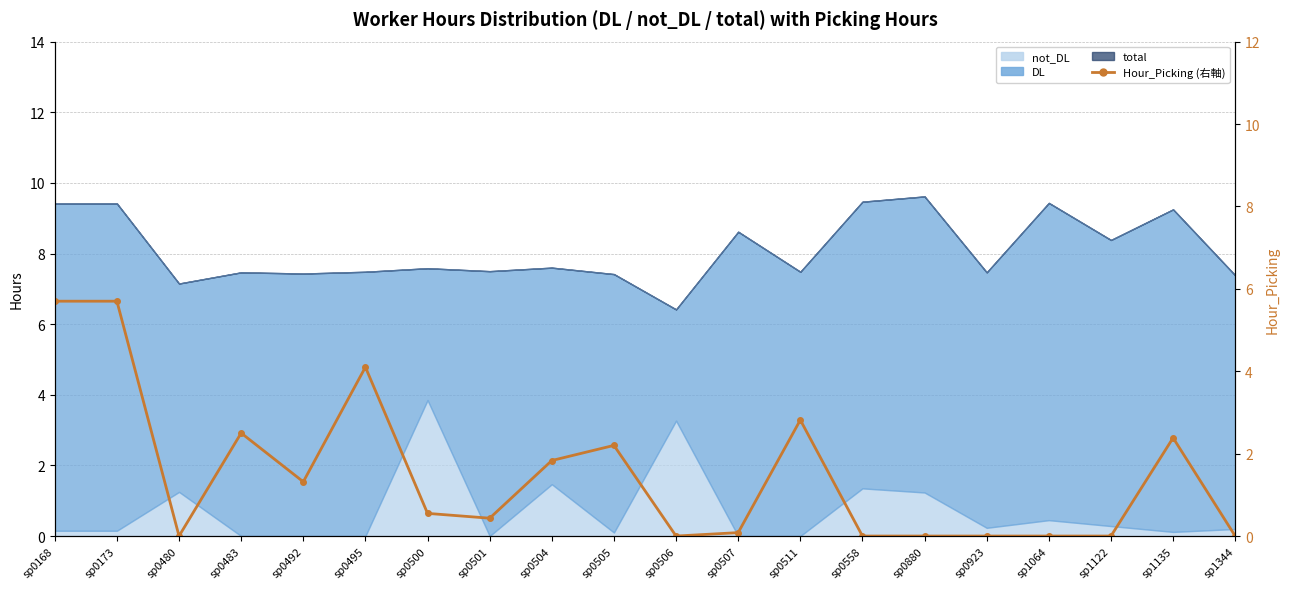

Which category has the highest value across all series?

sp0168